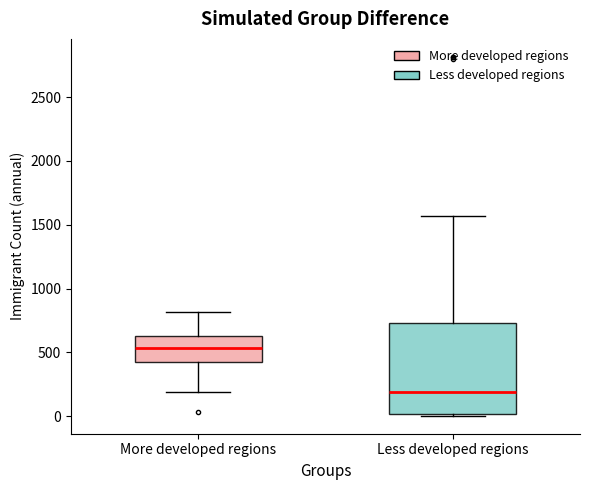

Which box's median line is the highest?

More developed regions